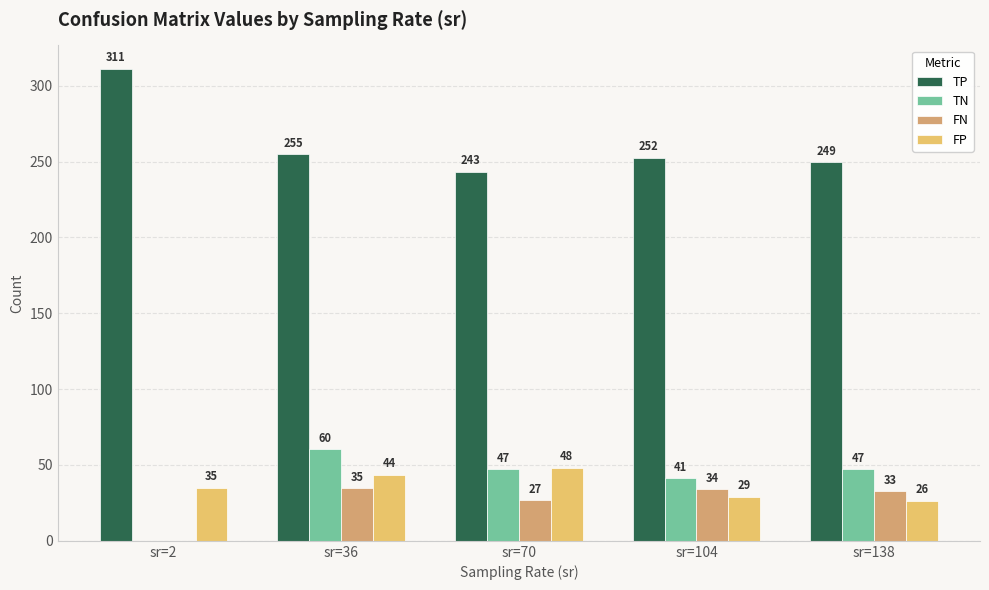

Which series has the largest total across all categories?

TP